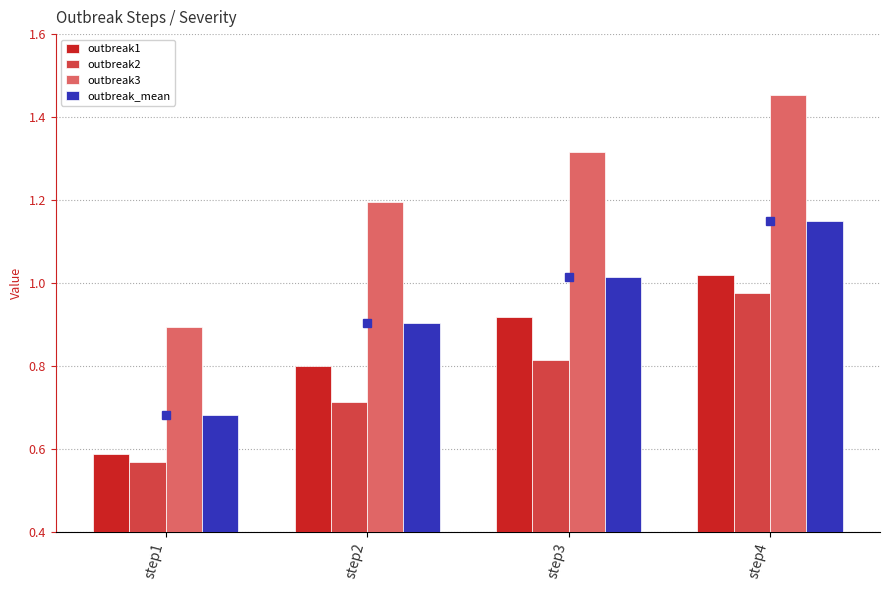

How many bars are there in each group?

4